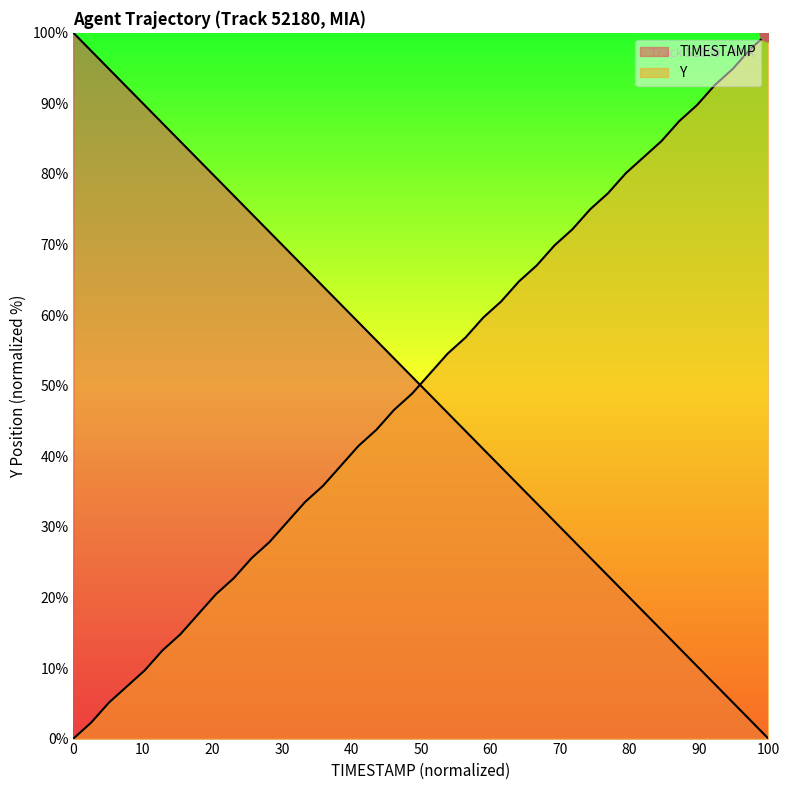

Rank the series at 53.2 from lowest to highest value.

TIMESTAMP, Y